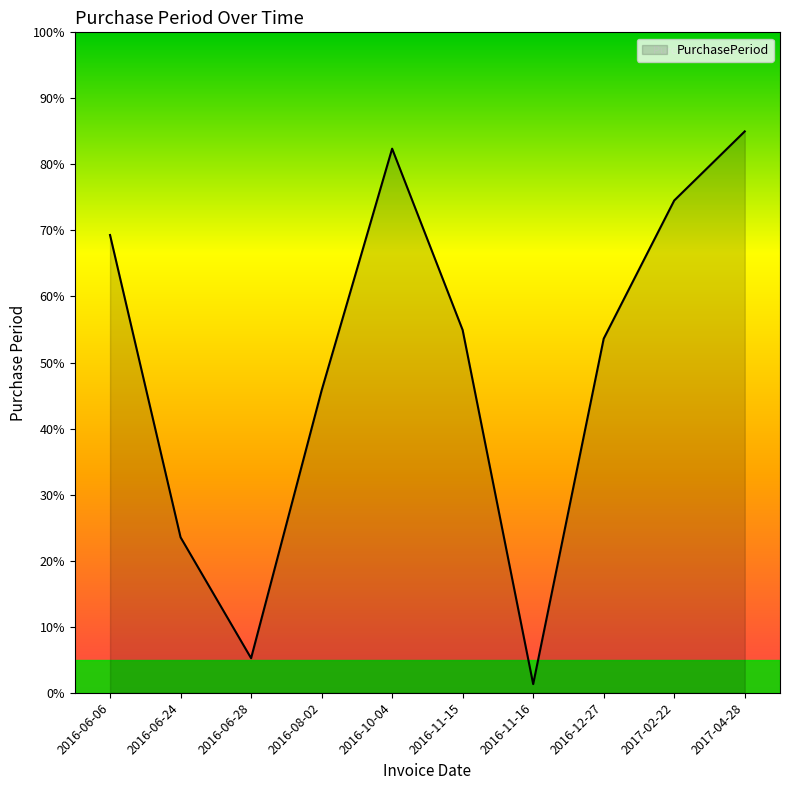

What is the sum of all values?

495.6